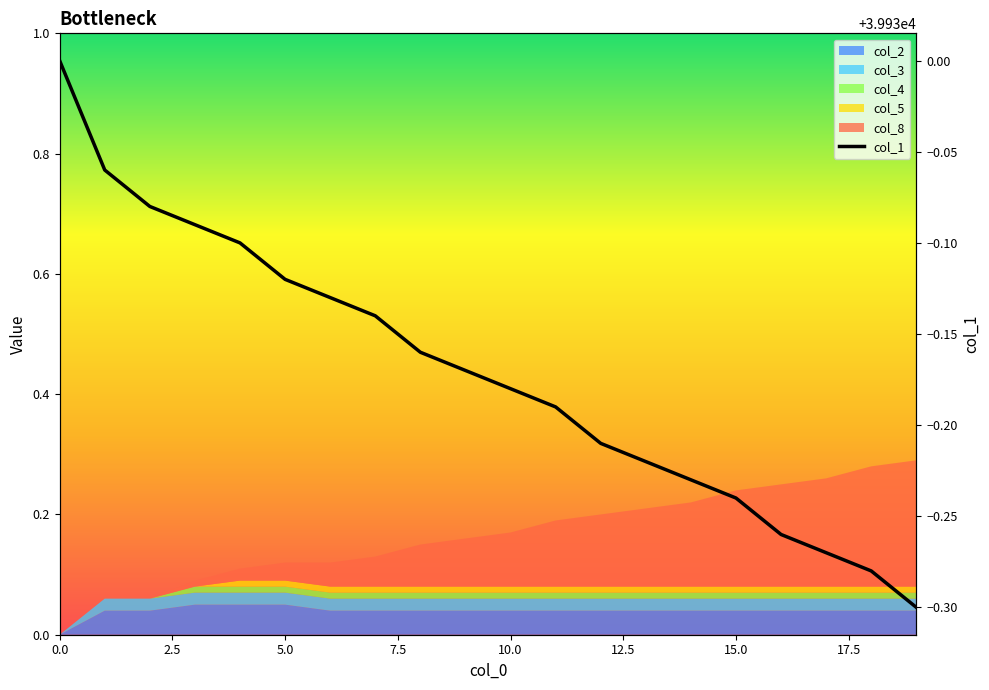

How many lines are shown in the chart?

1